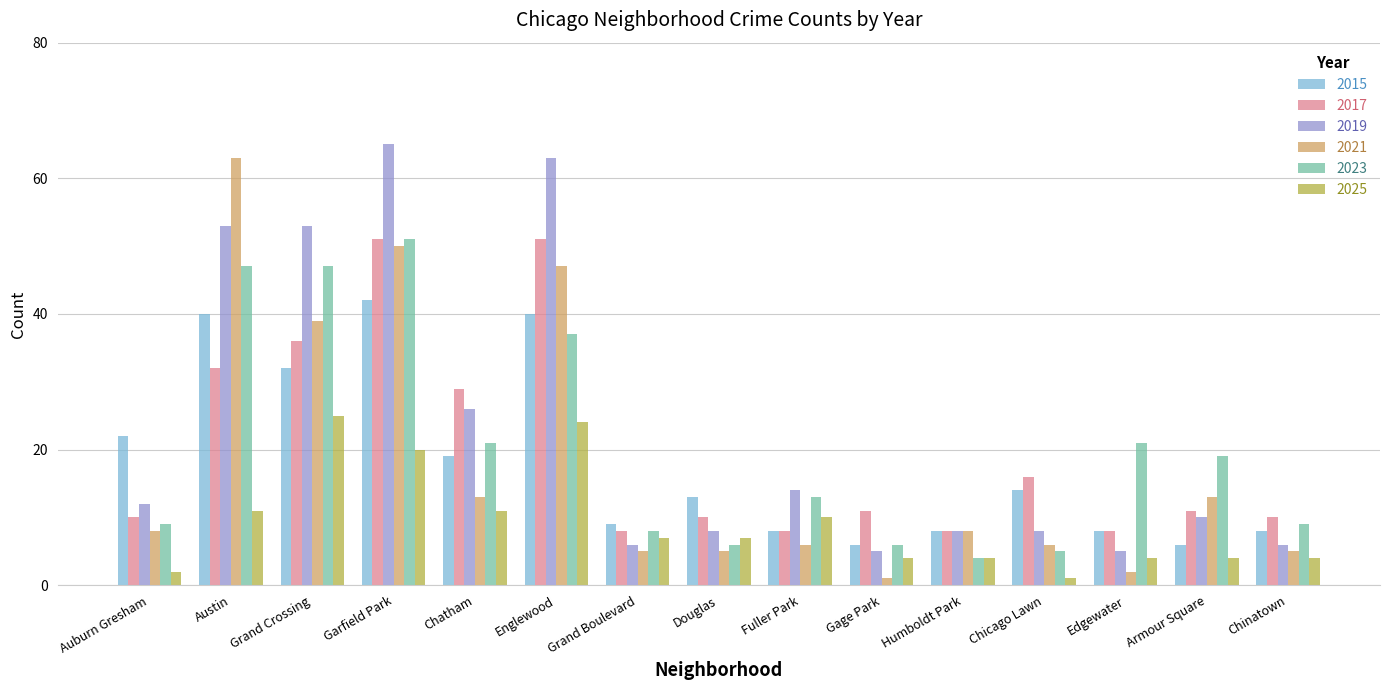

What position from the right is Douglas?

8